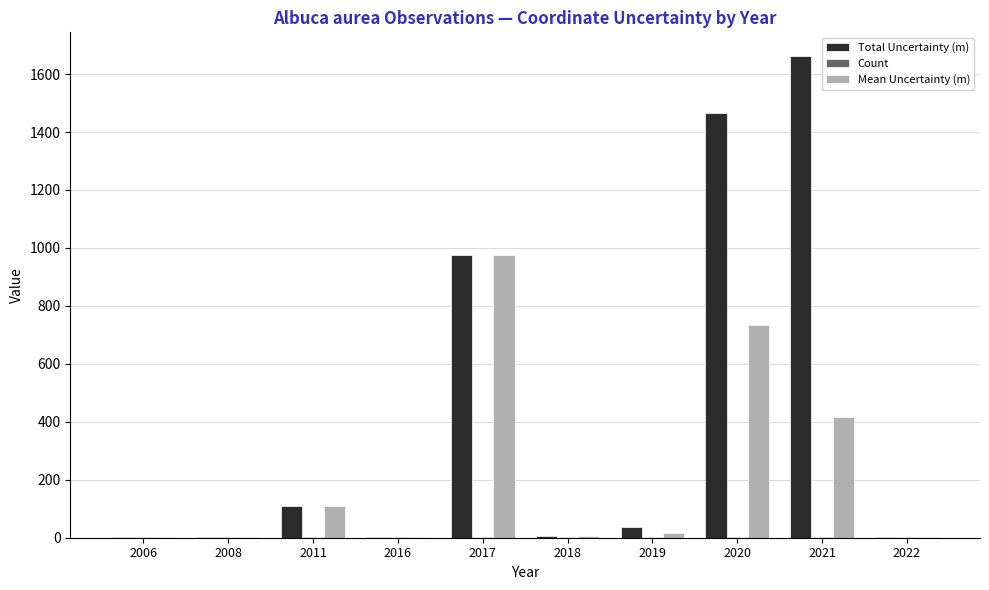

Is it true that Total Uncertainty (m) equals 110.0 at 2011?

True